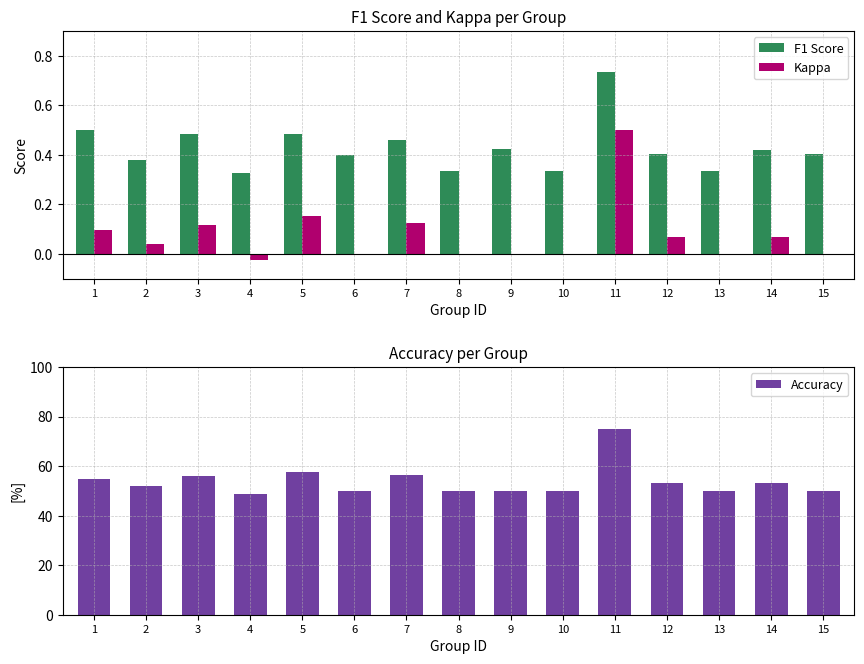

What is the minimum value for Accuracy?

48.8